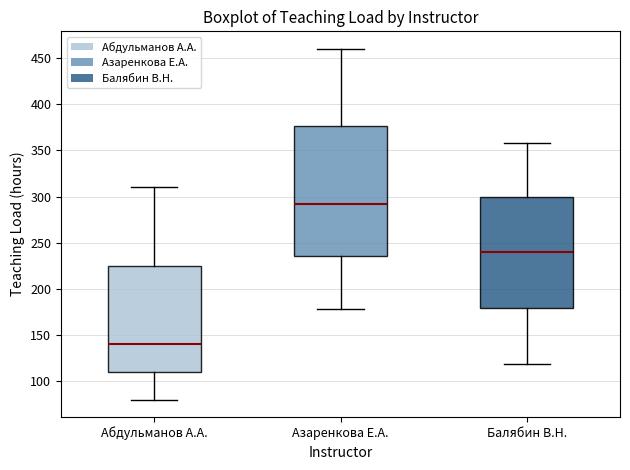

Reading left to right, transcribe this box plot: for each box, give where its median line is, the range the box spans, and where its two whiskers end, as read against the y-axis. The values are not printed on the chart, so give them approximately, as read against the axis.

Абдульманов А.А.: median 140, box 110 to 225, whiskers 80 to 310
Азаренкова Е.А.: median 290, box 235 to 375, whiskers 180 to 460
Балябин В.Н.: median 240, box 180 to 300, whiskers 120 to 360